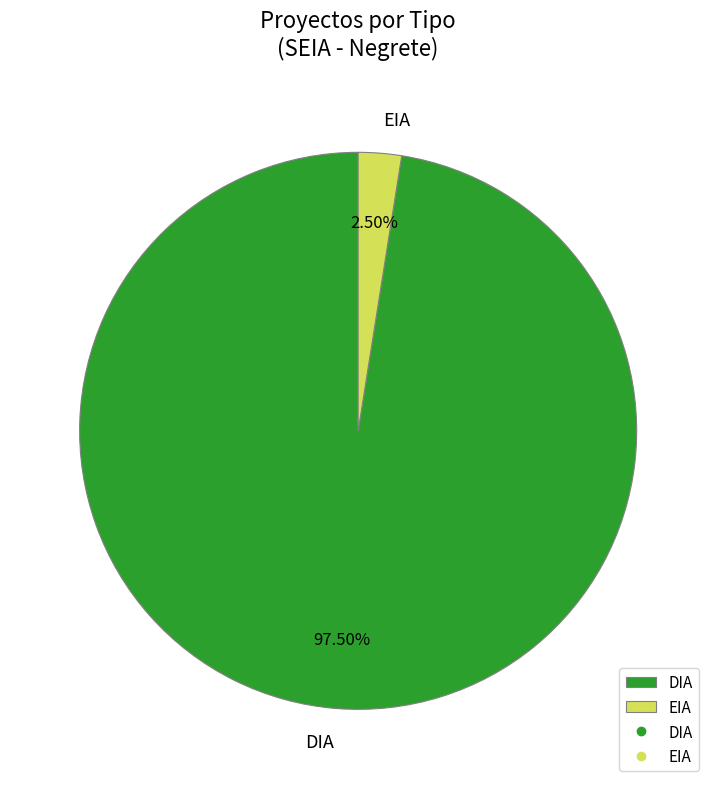

To the nearest percent, what is the difference between the largest and smallest slice percentages?

95%